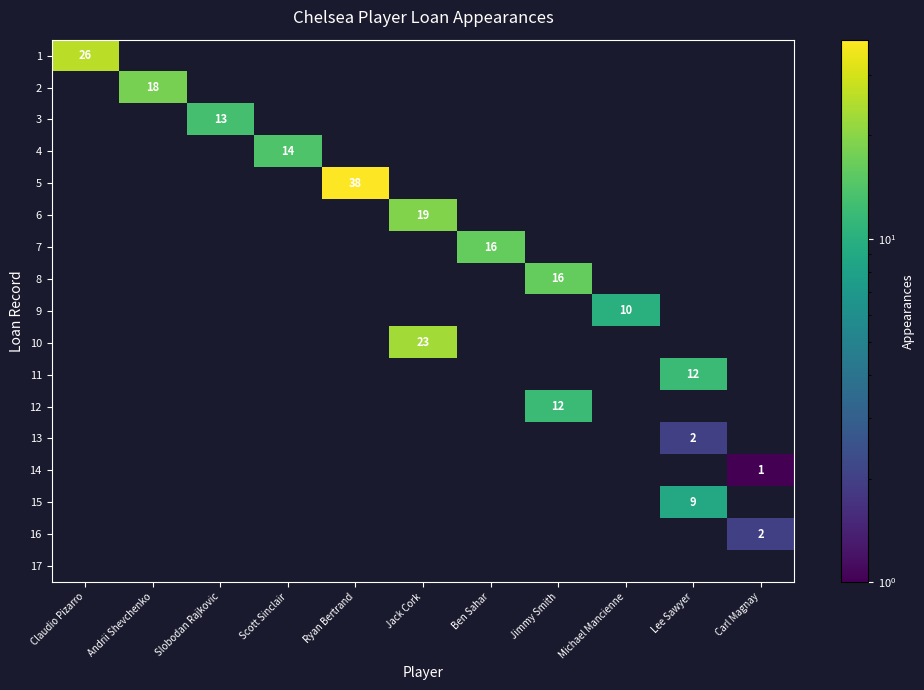

True or false: 4 has a value of 5 at Scott Sinclair.

False